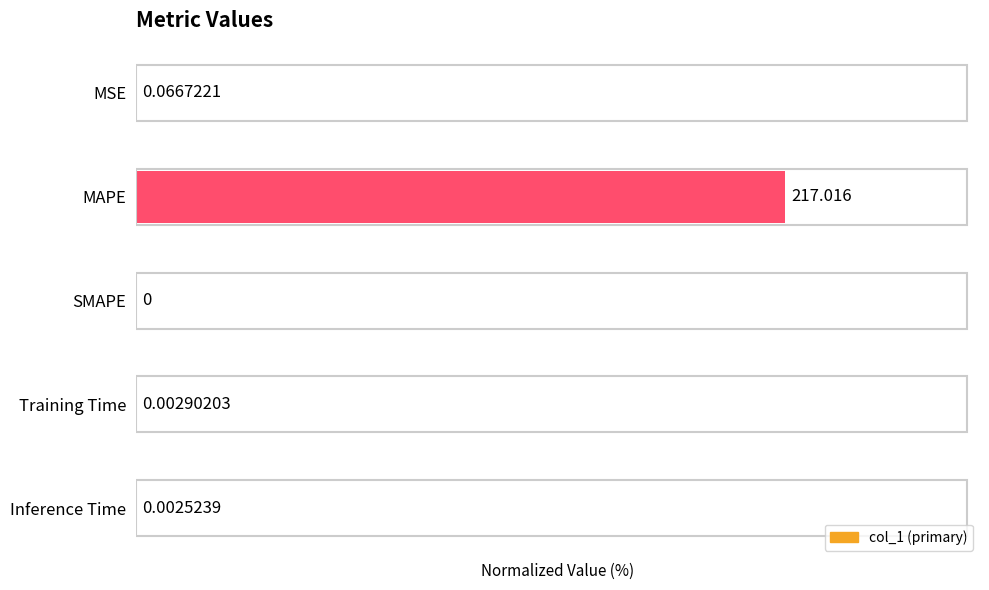

Which has a higher value, MAPE or SMAPE?

MAPE